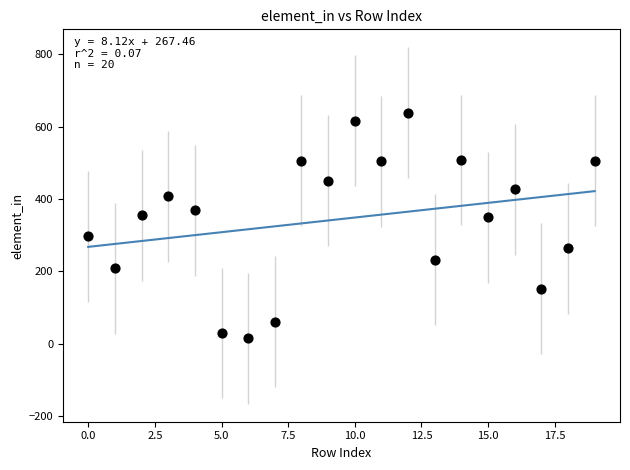

What is the range of Y values (max minus min)?

625